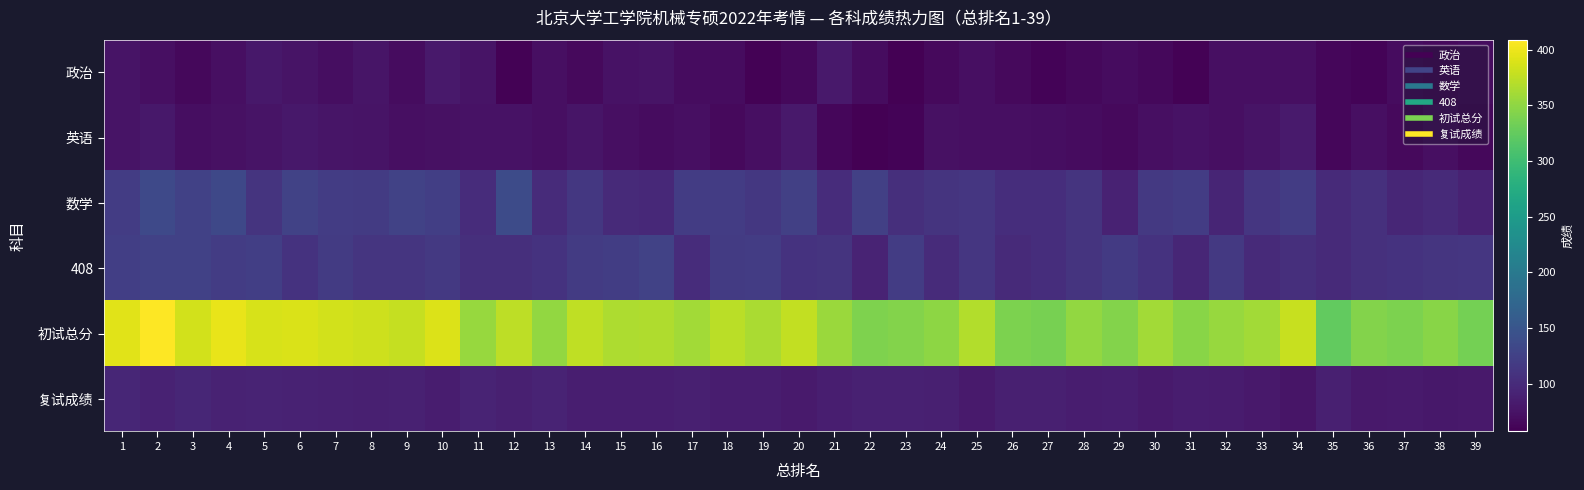

Count the number of categories in the chart.

39